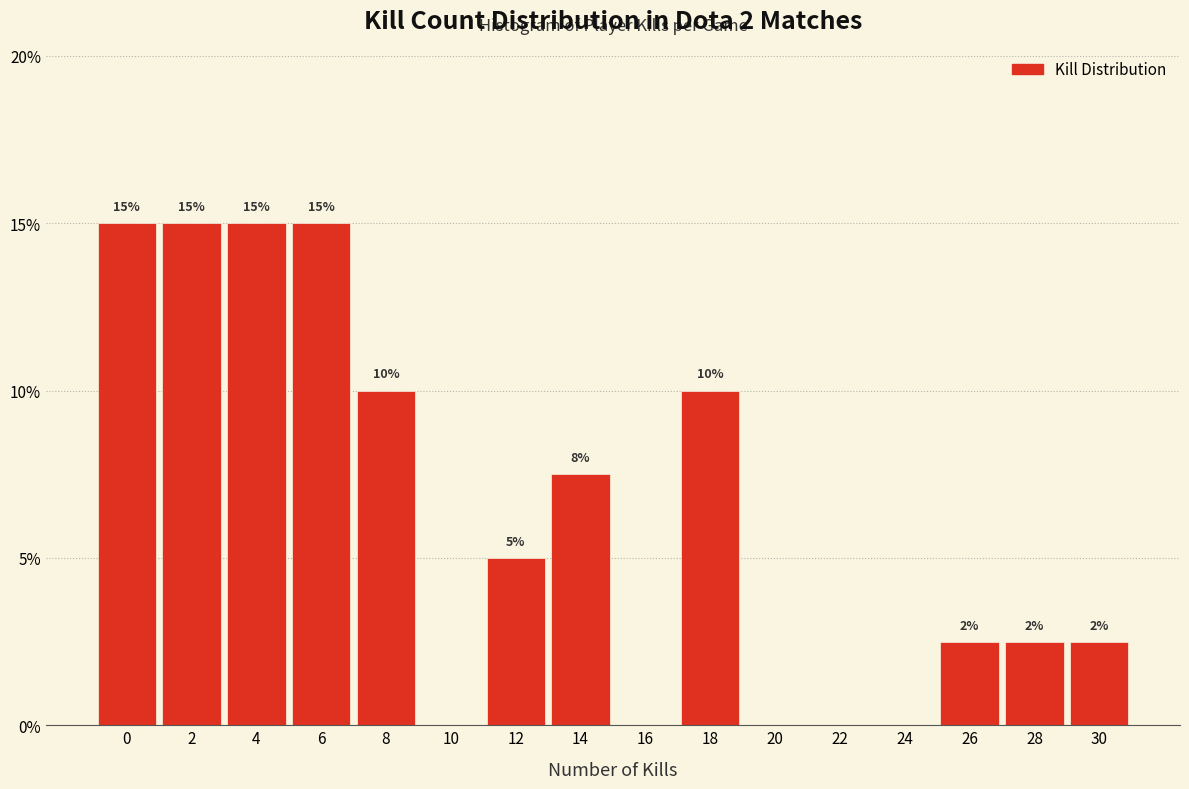

What is the sum of the values at 30 and 14?

10.0